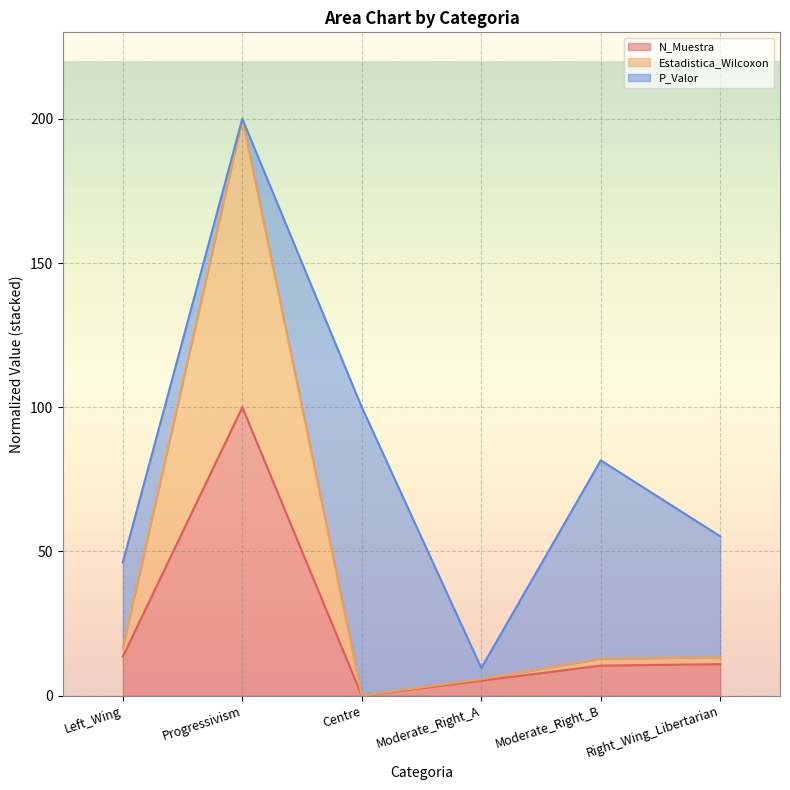

What is the approximate value of N_Muestra at Progressivism?

100.0